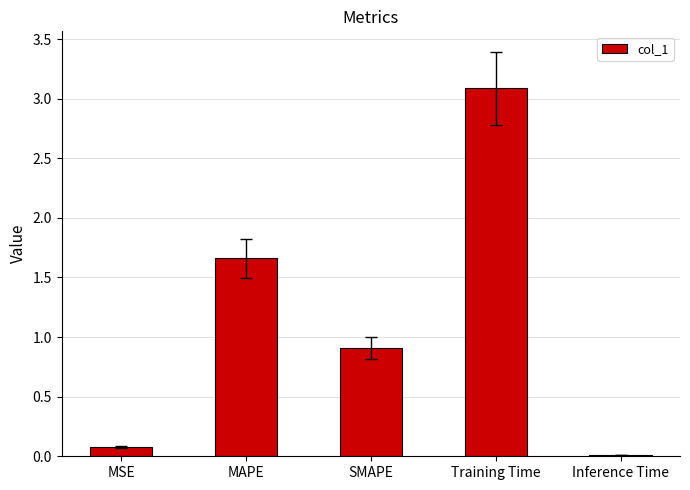

List the labels in order of value, smallest first.

Inference Time, MSE, SMAPE, MAPE, Training Time